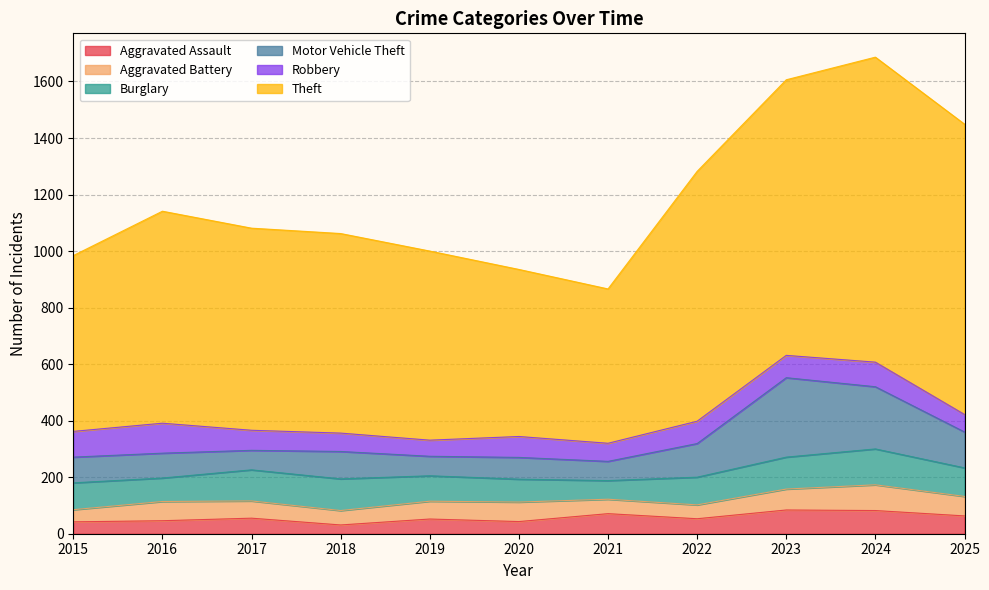

Between which two adjacent categories do Motor Vehicle Theft and Aggravated Assault first intersect?

2020 and 2021